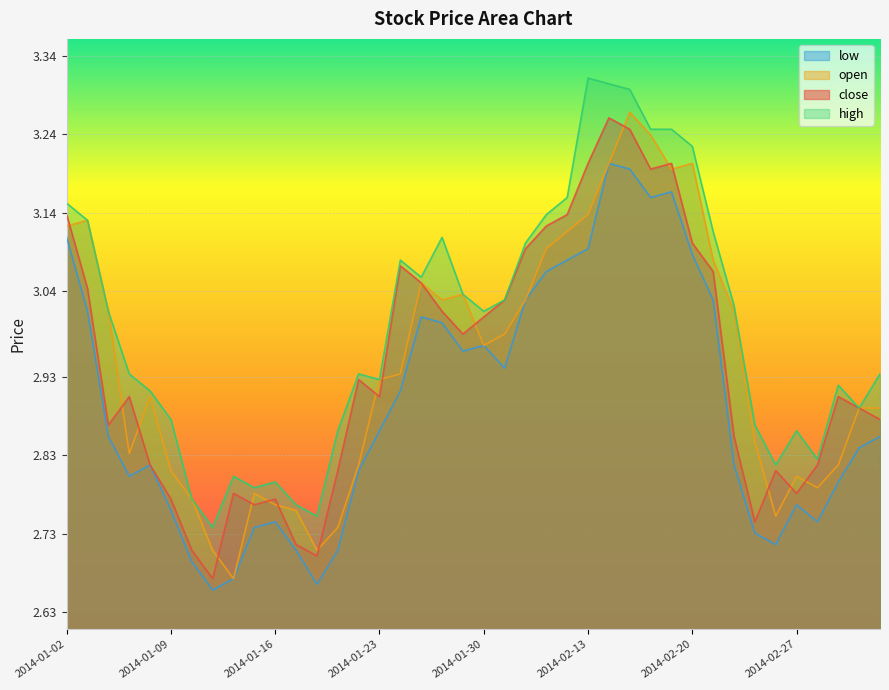

The value of high at 2014-02-13 is 1.1. True or false?

False